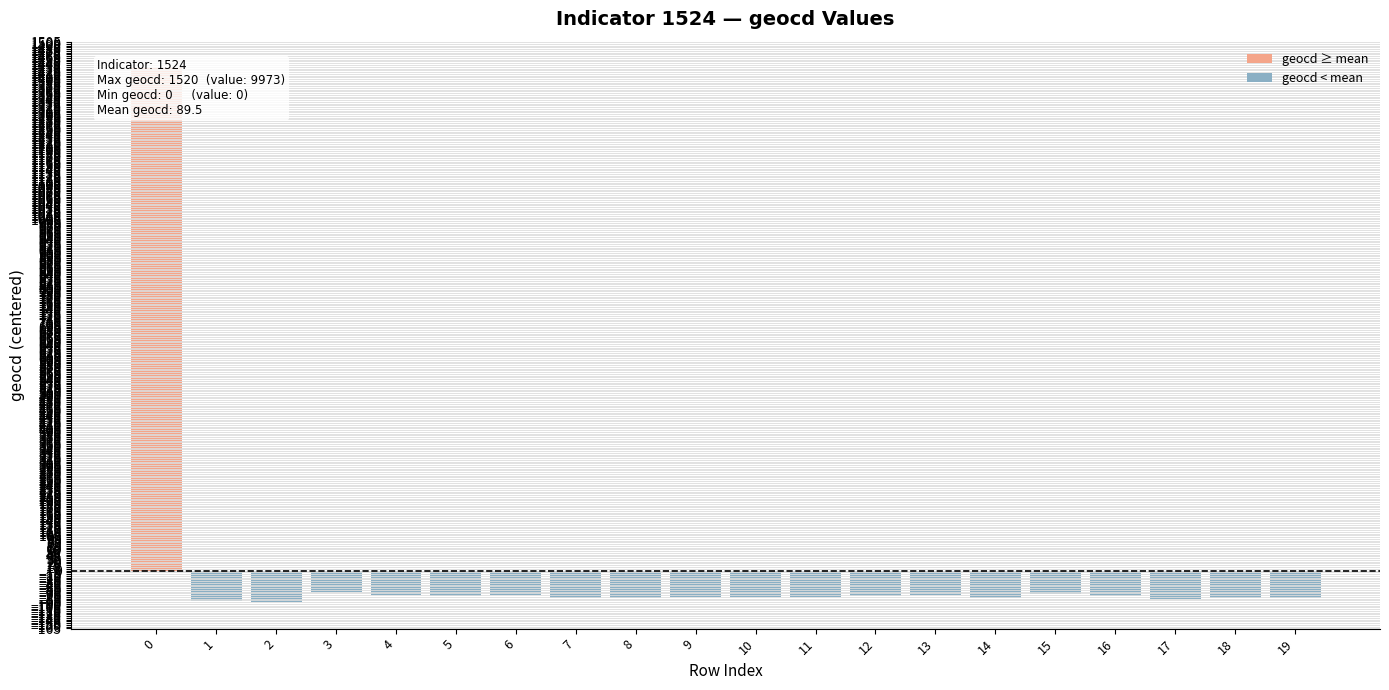

Are the bars horizontal?

No